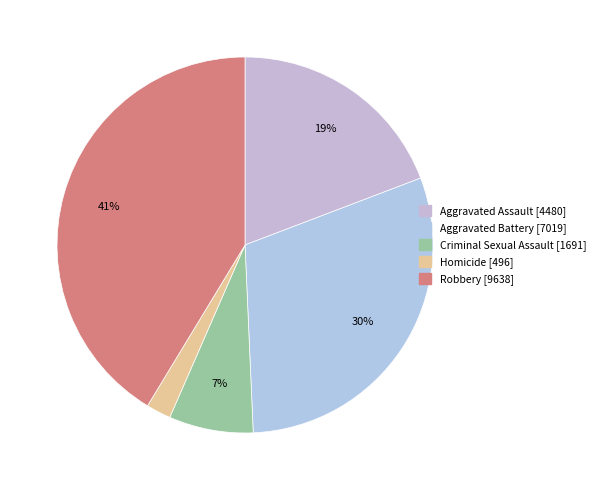

Rank the categories by value from highest to lowest.

Robbery, Aggravated Battery, Aggravated Assault, Criminal Sexual Assault, Homicide